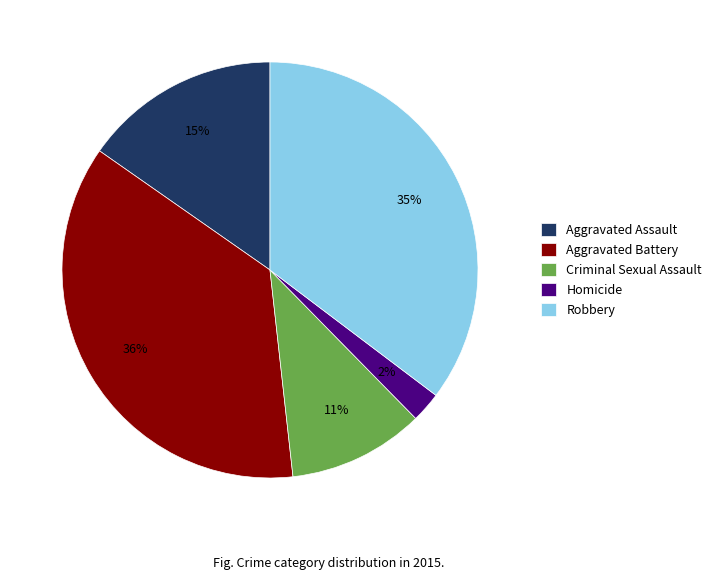

Does Aggravated Battery account for over 50% of the chart?

No